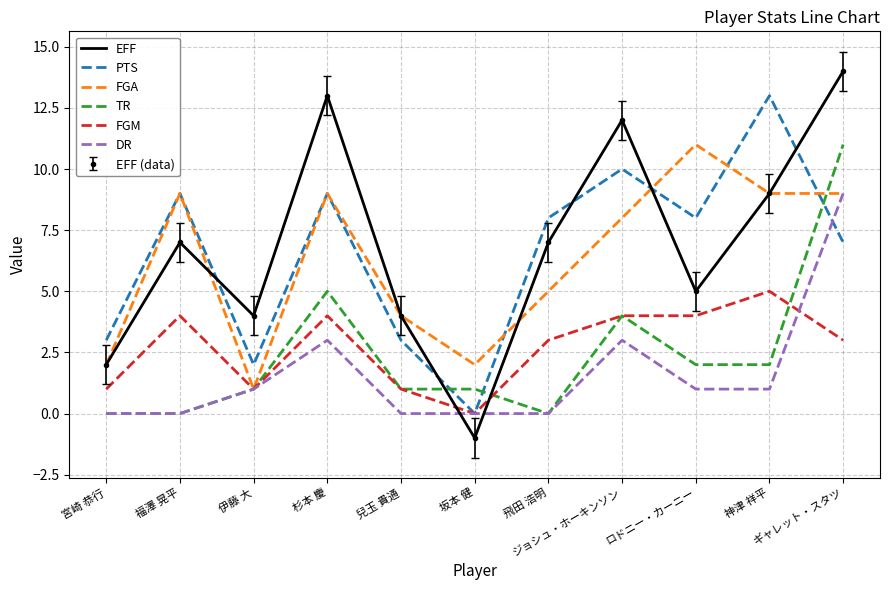

Between which two adjacent categories do EFF and PTS first intersect?

福澤 晃平 and 伊藤 大